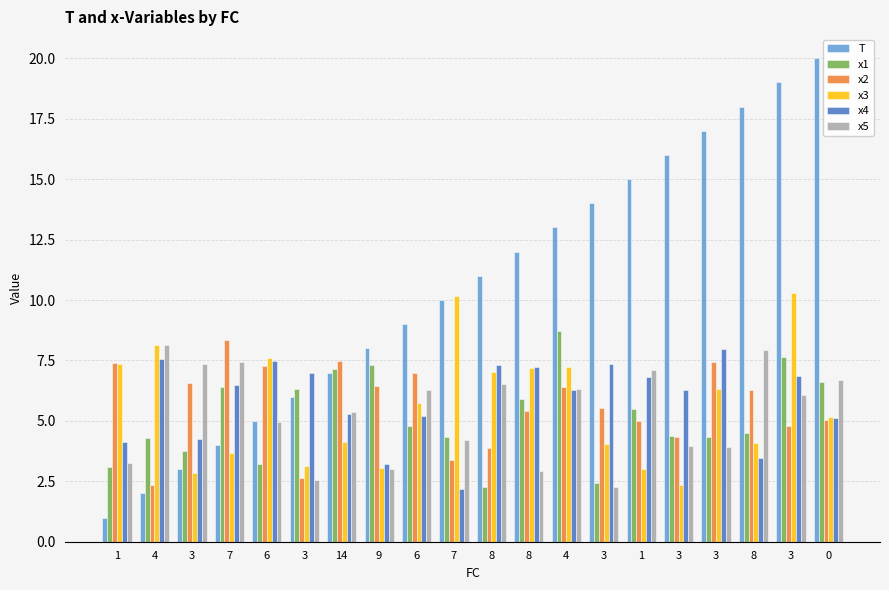

Where is x2 nearest to the value 5?

1